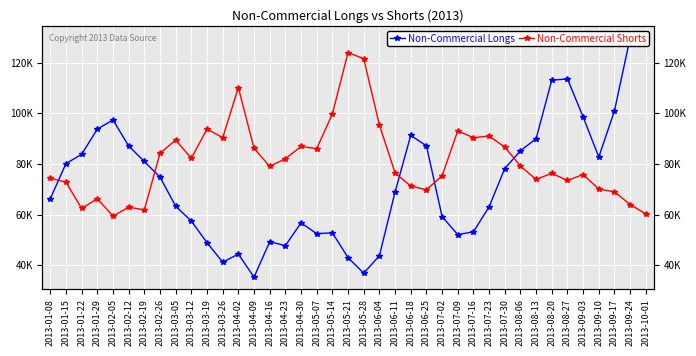

Between 2013-04-16 and 2013-08-06, which series saw the biggest shift?

Non-Commercial Longs